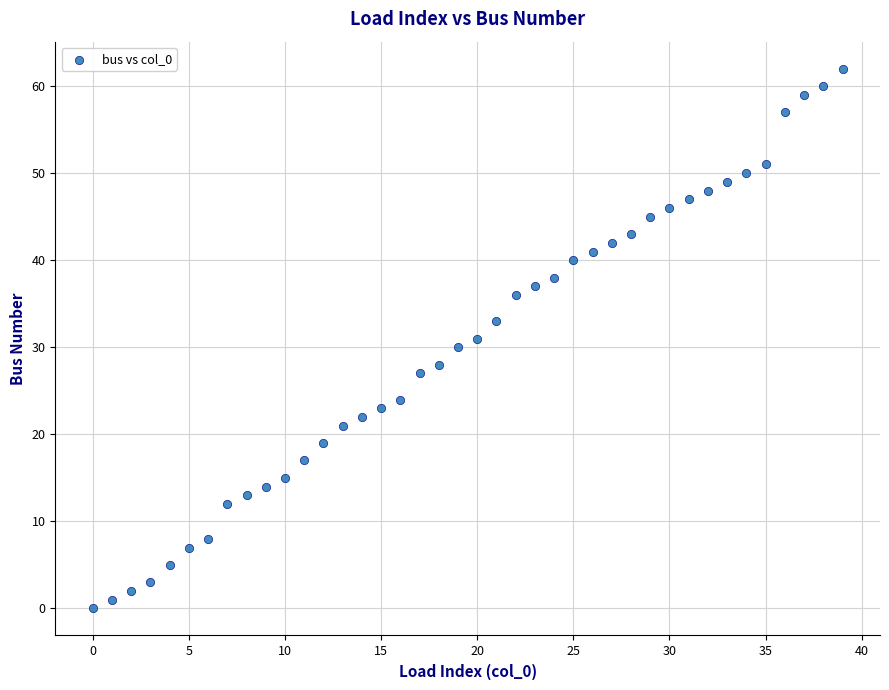

What is the range of Y values (max minus min)?

62